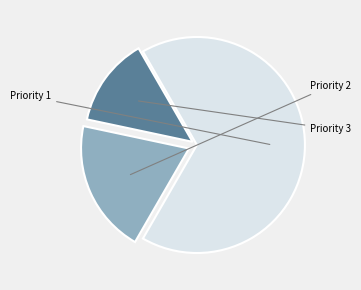

Rank the categories by value from lowest to highest.

Priority 2, Priority 3, Priority 1